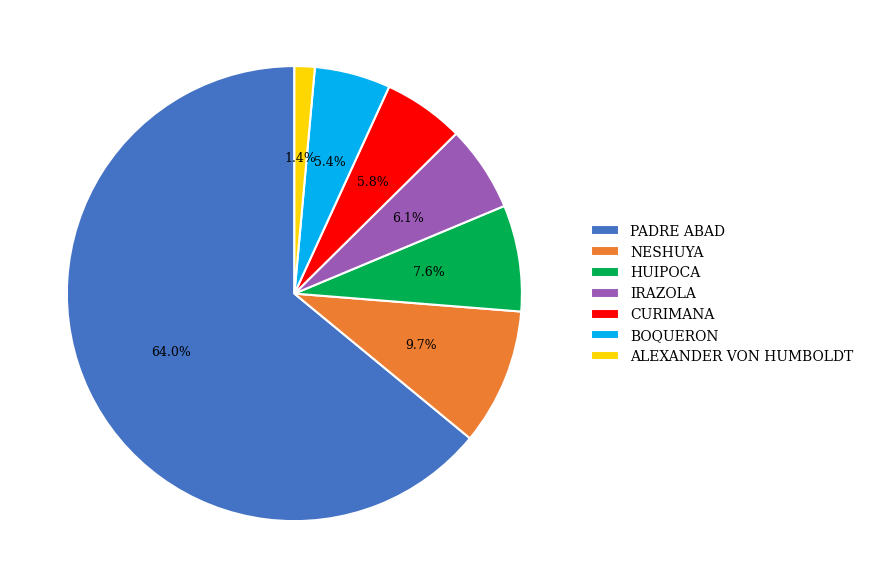

Which category accounts for the majority?

PADRE ABAD